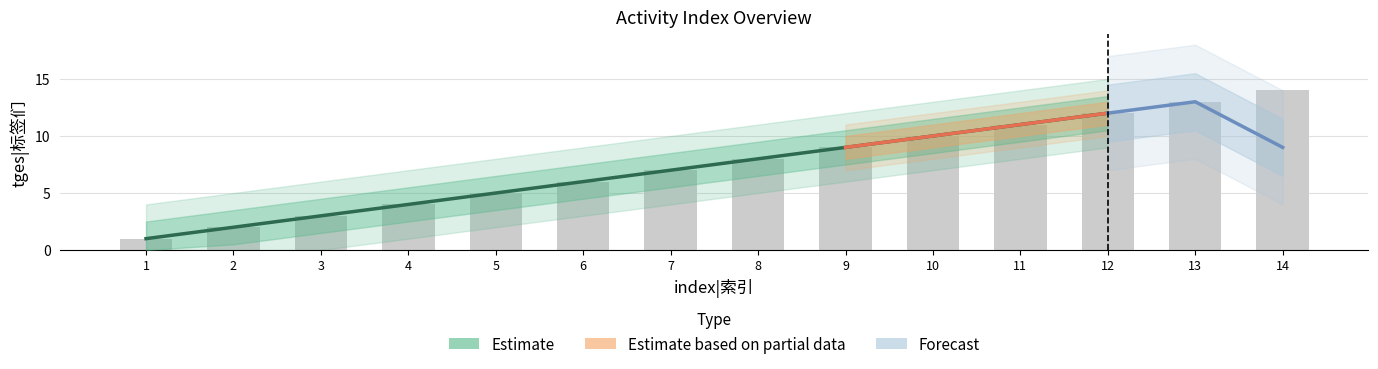

Between 14 and 3, which is larger?

14